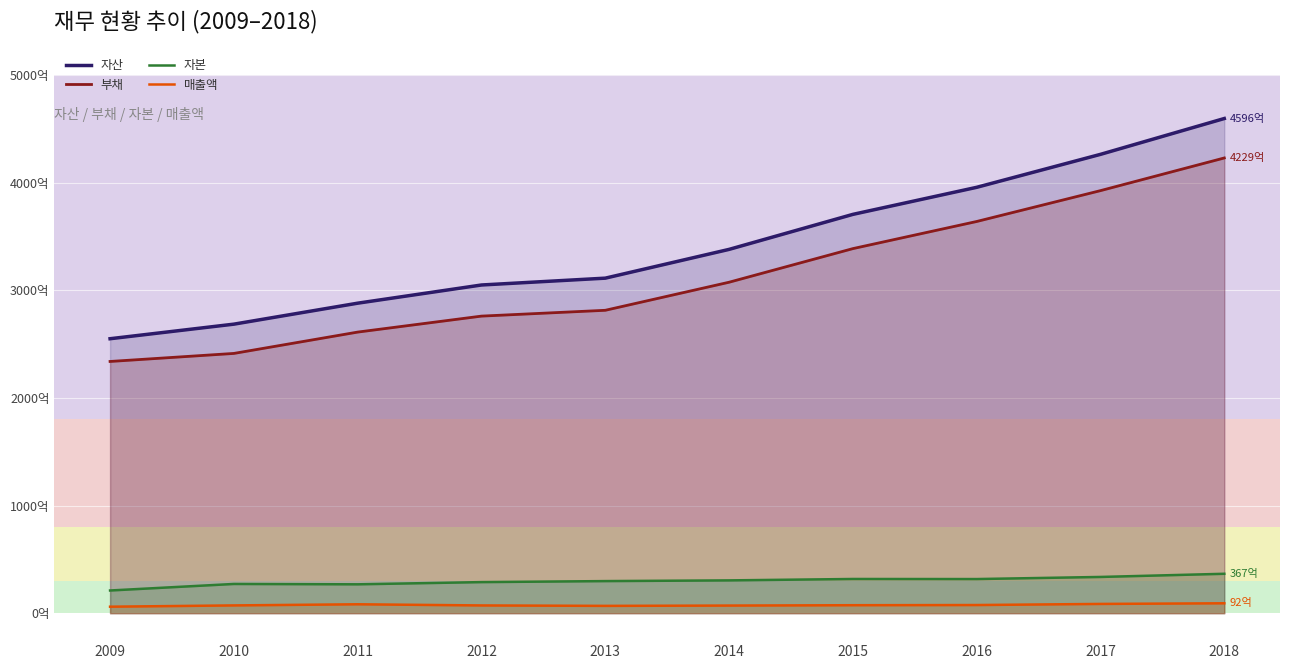

What is the total value across all series at 2013?

629415655000